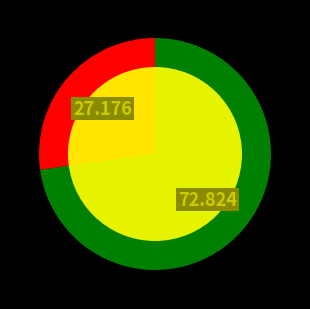

The 小龙门·两崖叠叠水中分 slice represents 27% of the pie. True or false?

True